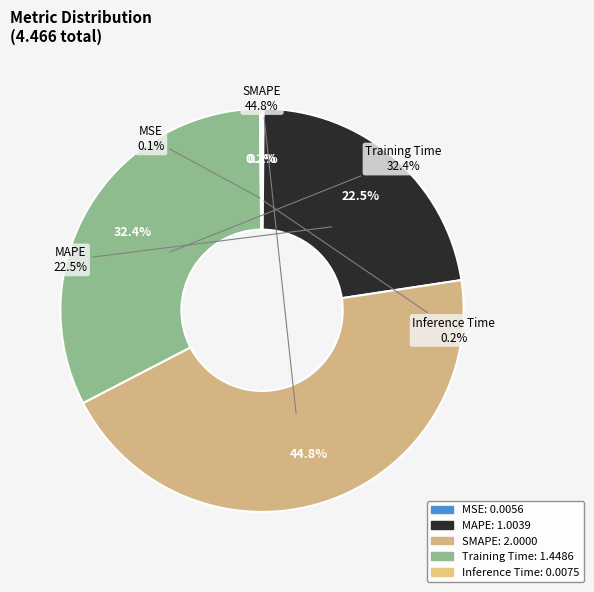

Is there any slice that represents more than half of the pie?

No